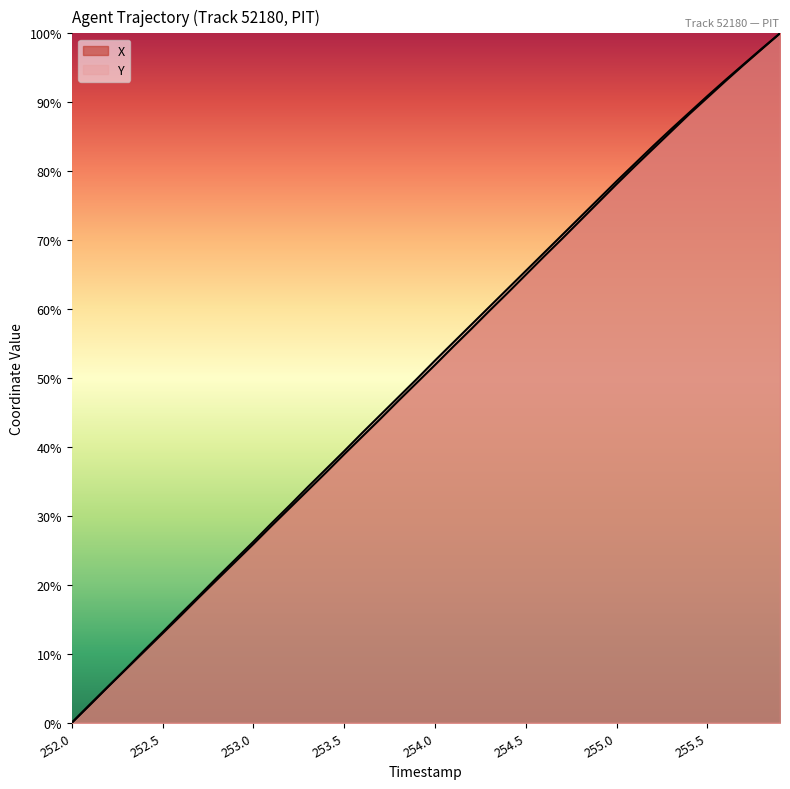

At which category does the chart reach its peak across all series?

255.9